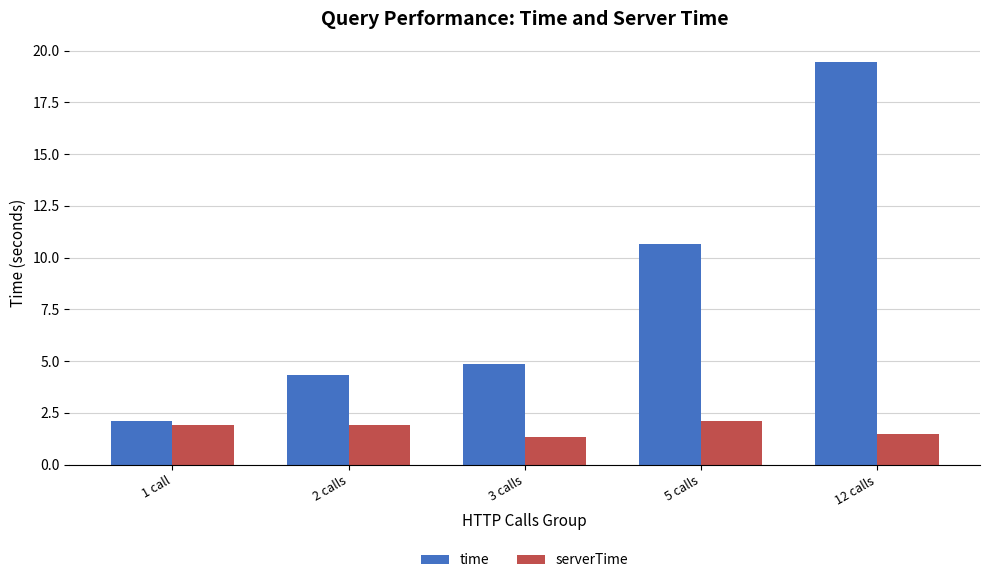

At 1 call, list the series in order from largest to smallest.

time, serverTime